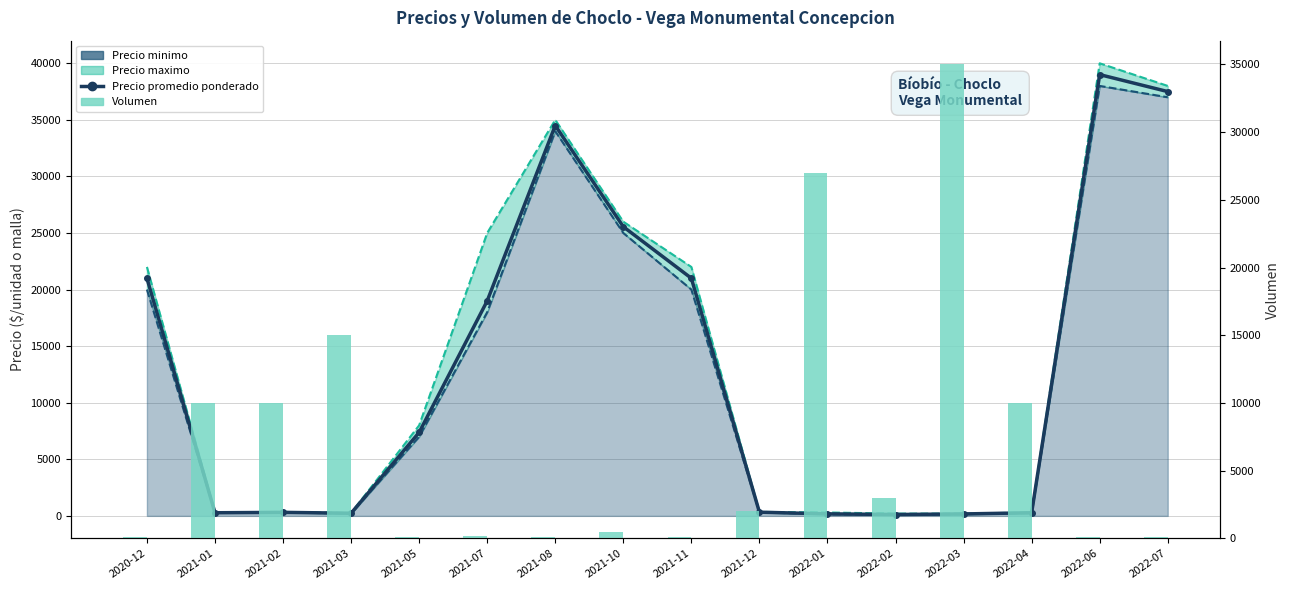

Rank the series by their maximum value, from lowest to highest.

Volumen, Precio minimo, Precio promedio ponderado, Precio maximo